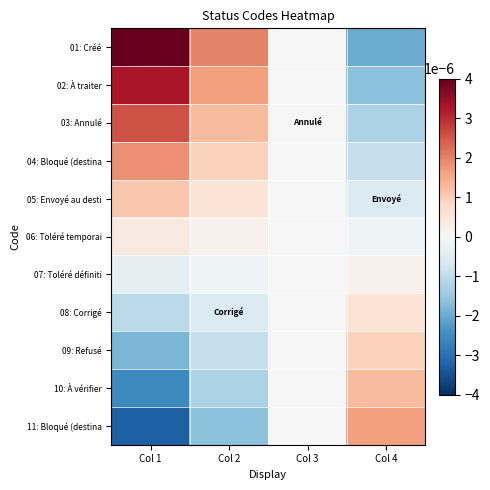

Which series has the widest spread of values?

01: Créé